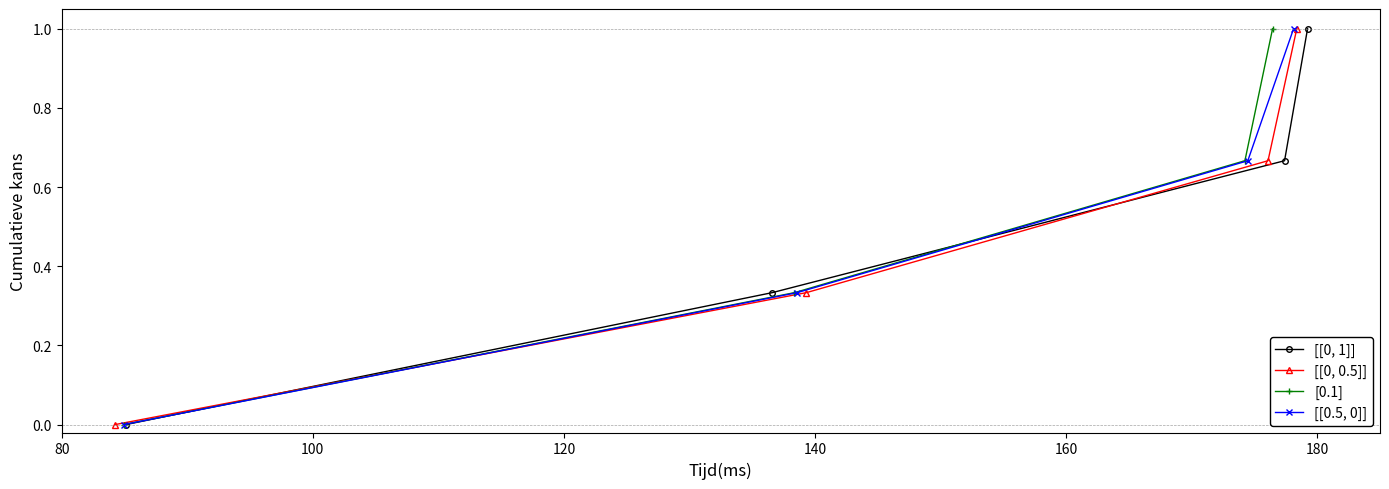

What is the maximum value for [[0.5, 0]]?

1.0